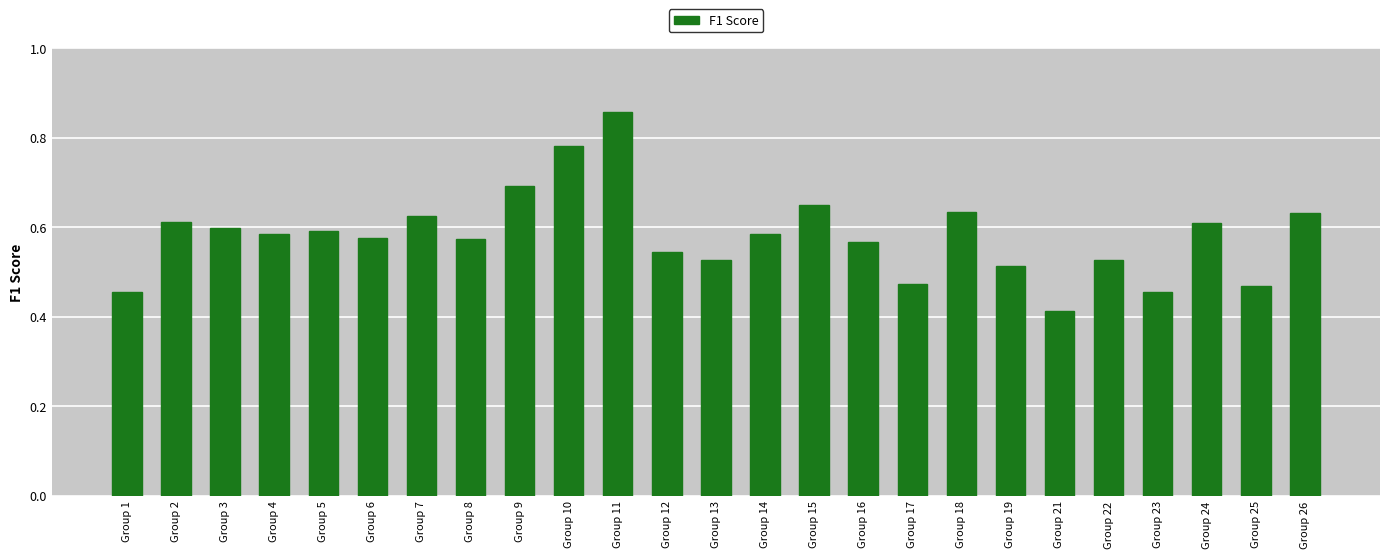

Which category has the highest value across all series?

Group 11